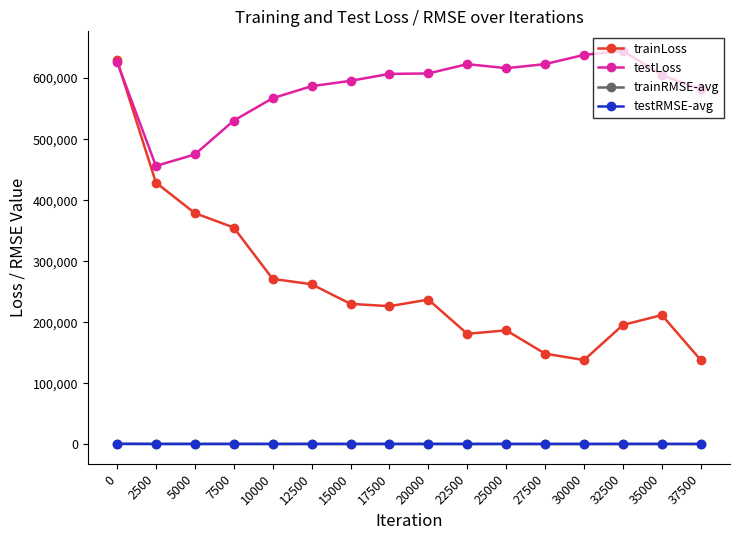

Which series has the largest total across all categories?

testLoss